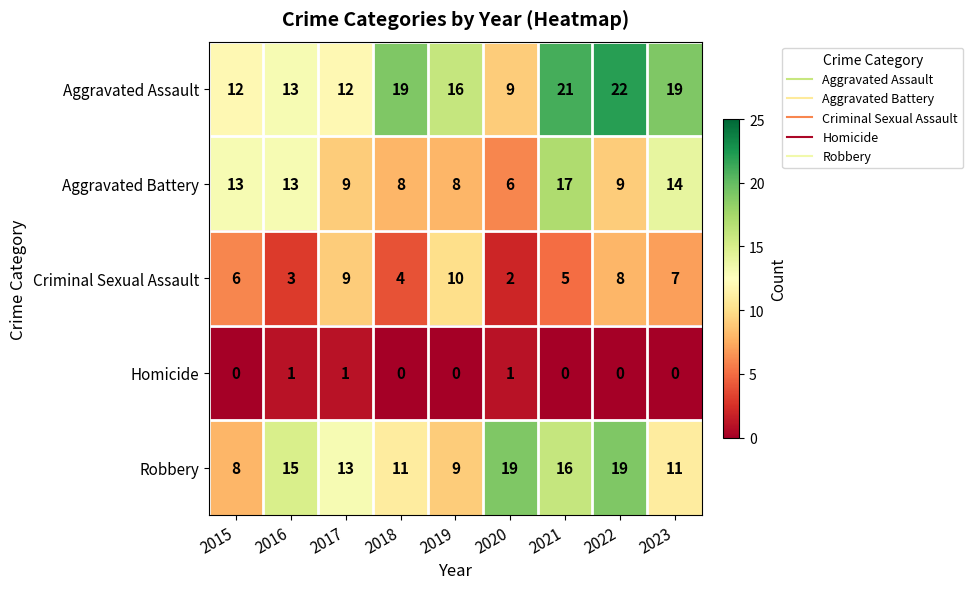

The Aggravated Assault series shows 9 at 2020. True or false?

True